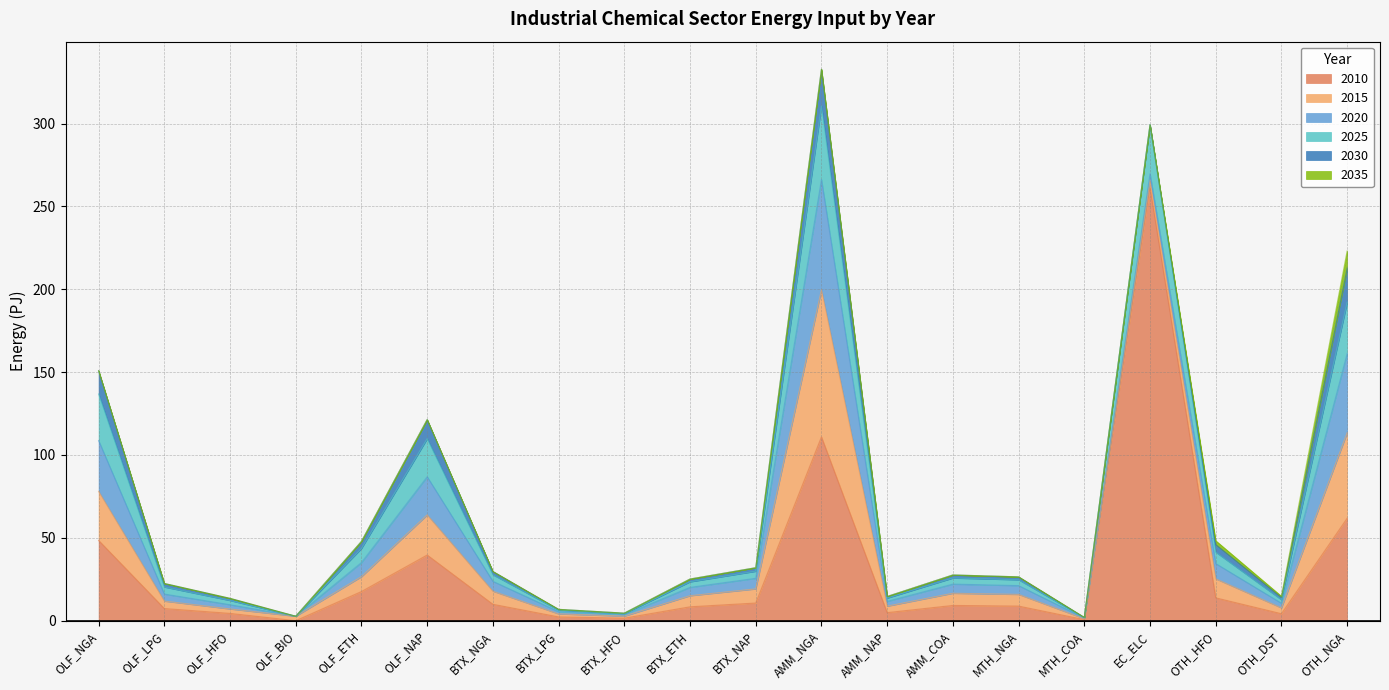

Reading right to left, what are all the values shown in this chart?

2010: 61.8	4.2	13.8	261.6	0.7	8.8	9.2	4.9	110.9	10.7	8.4	1.5	2.3	9.9	39.6	17.6	0.0	4.4	7.3	48.4
2015: 51.5	3.5	11.5	4.3	0.5	7.1	7.4	3.9	88.7	8.5	6.7	1.2	1.8	7.9	24.2	9.0	2.7	2.7	4.5	29.6
2020: 47.9	2.8	9.2	3.8	0.4	5.3	5.5	2.9	66.6	6.4	5.0	0.9	1.4	5.9	23.0	8.5	0.0	2.5	4.2	30.6
2025: 30.9	2.1	6.9	29.6	0.3	3.5	3.7	1.9	44.4	4.3	3.4	0.6	0.9	4.0	23.0	8.5	0.0	2.6	4.3	28.1
2030: 20.6	1.4	4.6	0.0	0.1	1.8	1.8	1.0	22.2	2.1	1.7	0.3	0.5	2.0	11.5	4.3	0.0	1.3	2.1	14.1
2035: 10.3	0.7	2.3	0.0	0.0	0.0	0.0	0.0	0.0	0.0	0.0	0.0	0.0	0.0	0.0	0.0	0.0	0.0	0.0	0.0